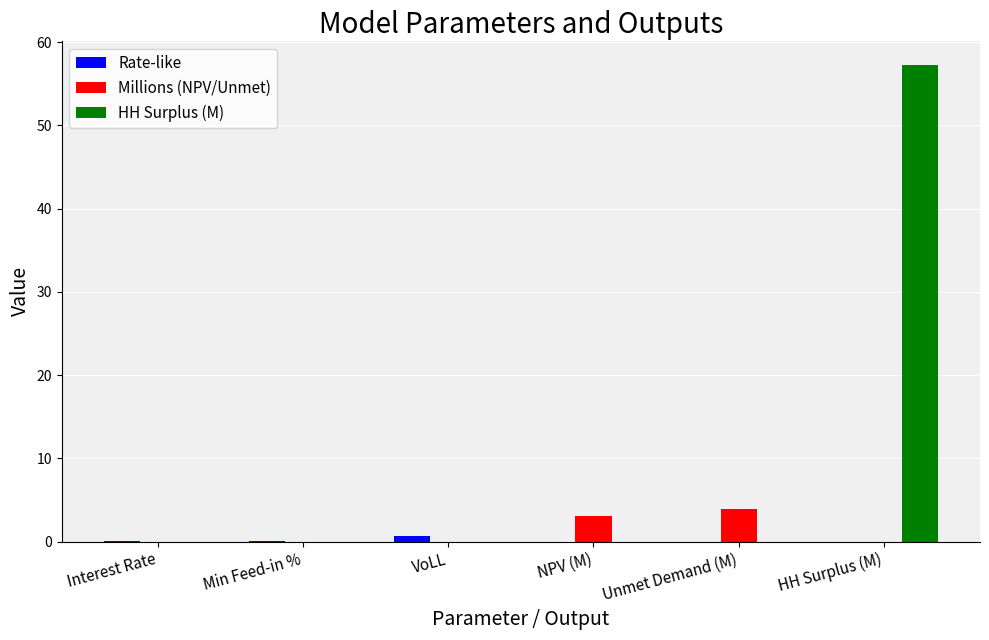

Are the bars grouped side by side (vs. stacked)?

Yes